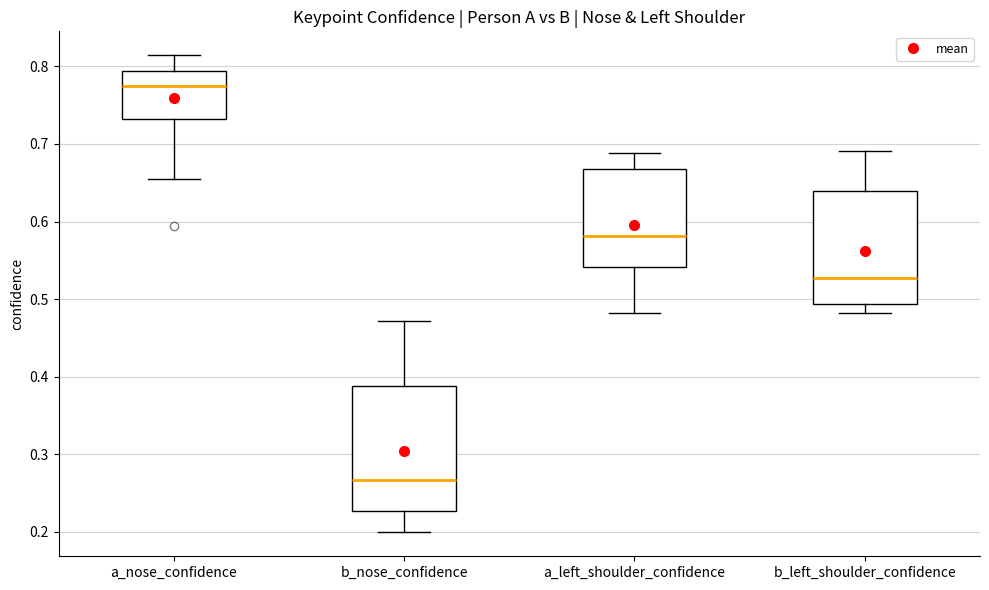

Reading left to right, read every box against the y-axis: the position of its median line, the range the box covers, and the ends of its whiskers. The values are not printed on the chart, so give them approximately, as read against the axis.

a_nose_confidence: median 0.77, box 0.73 to 0.79, whiskers 0.65 to 0.81
b_nose_confidence: median 0.27, box 0.23 to 0.39, whiskers 0.20 to 0.47
a_left_shoulder_confidence: median 0.58, box 0.54 to 0.67, whiskers 0.48 to 0.69
b_left_shoulder_confidence: median 0.53, box 0.49 to 0.64, whiskers 0.48 to 0.69